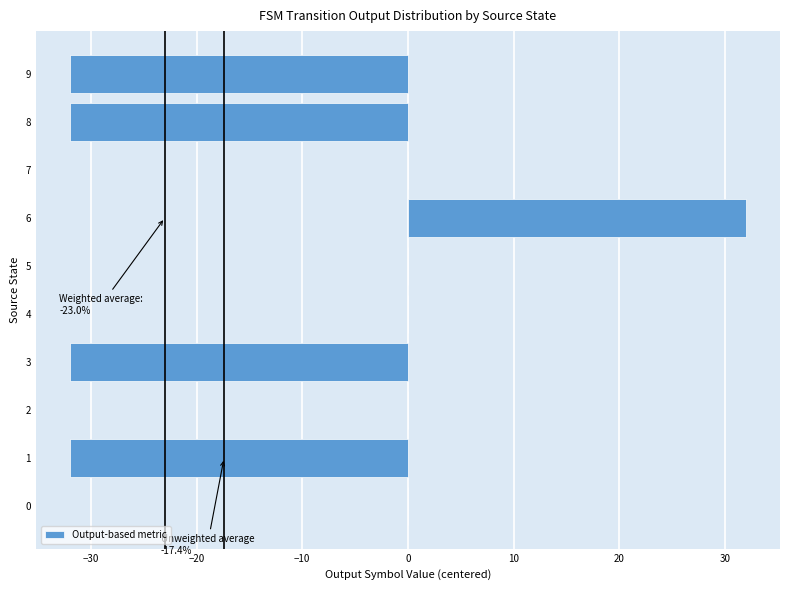

The chart shows a value of -10 at 9. True or false?

False